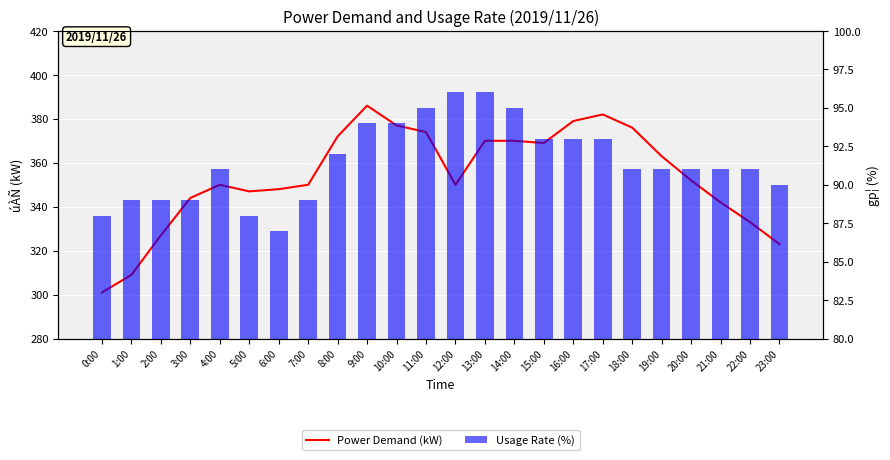

How many groups of bars are there?

24